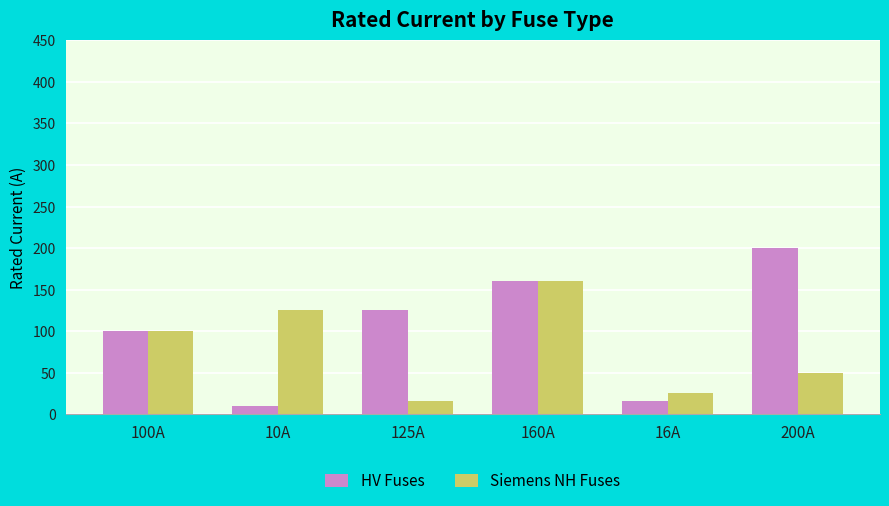

What is the label of the 3rd bar from the left?

125A